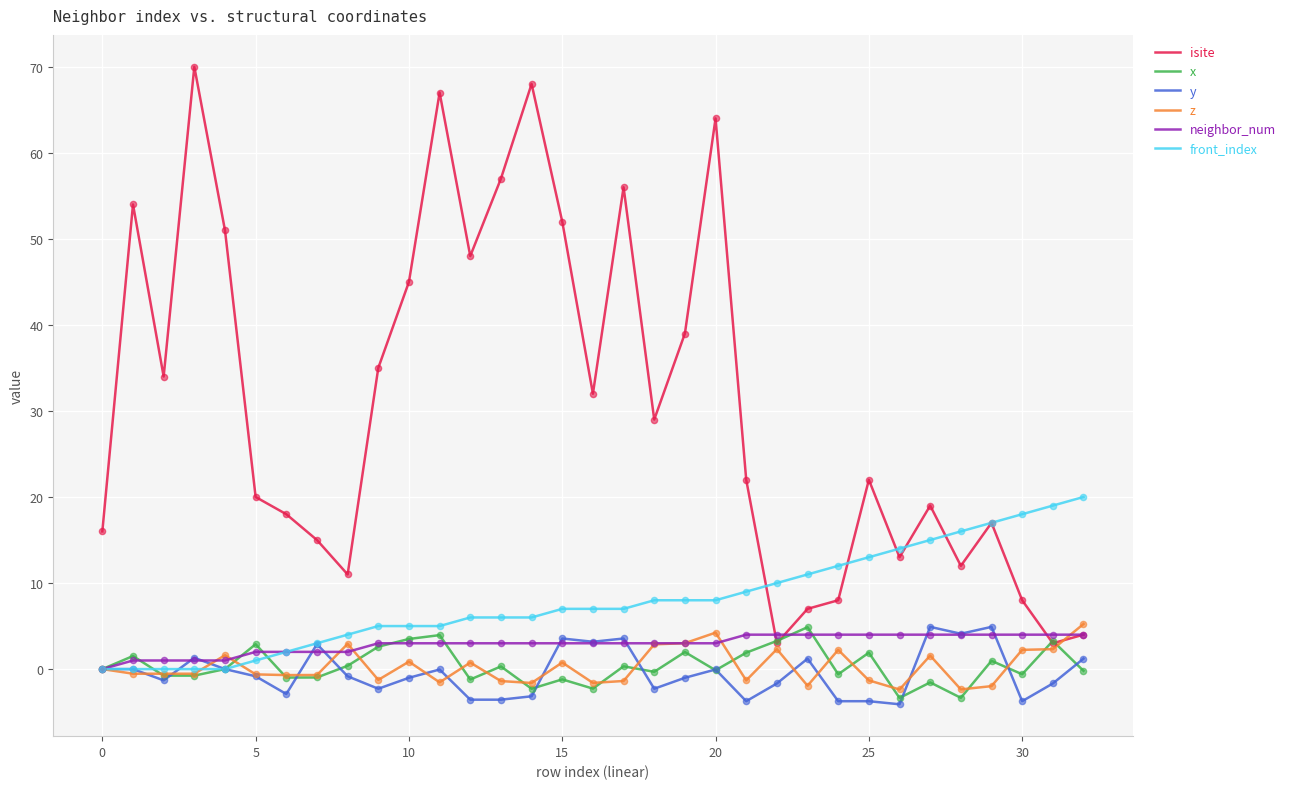

Which series has the largest total across all categories?

isite